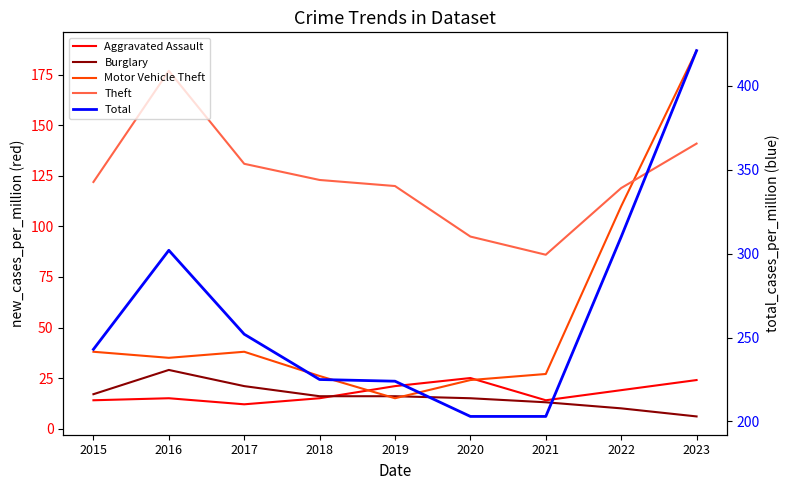

Where does the Total series first go above 243?

2016